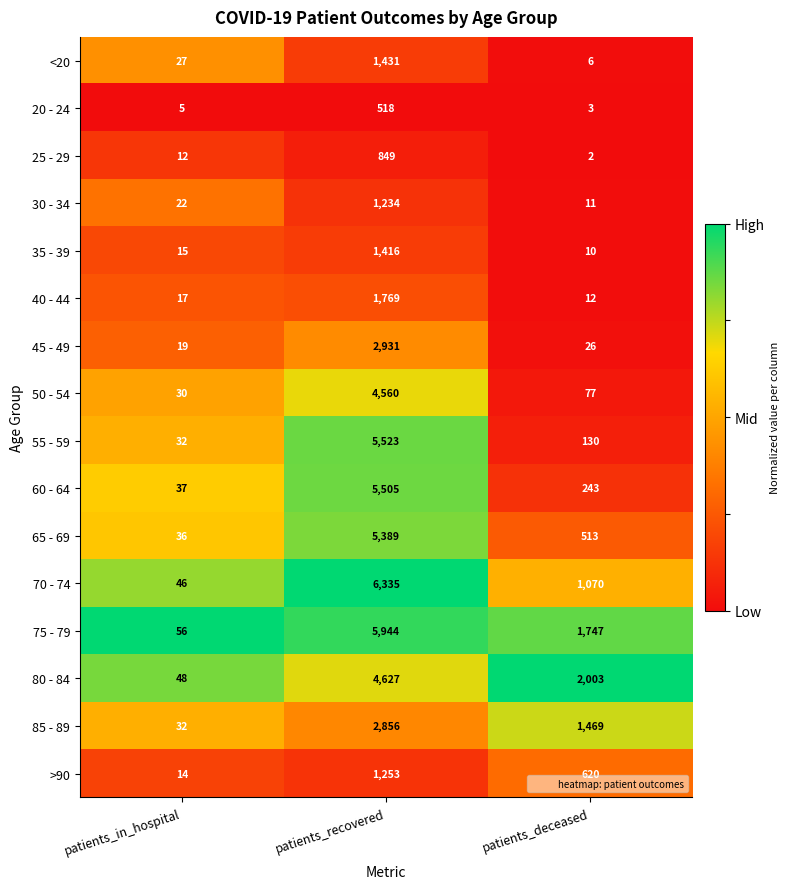

List the labels in order of 50 - 54 value, smallest first.

patients_in_hospital, patients_deceased, patients_recovered